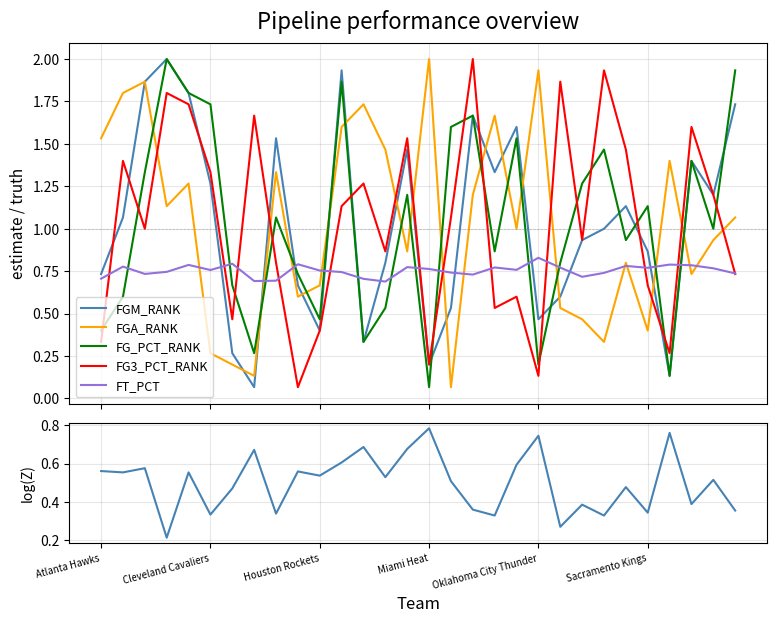

Reading right to left, list all the values displayed in this chart.

FGM_RANK: 1.7	1.2	1.4	0.1	0.9	1.1	1.0	0.9	0.6	0.5	1.6	1.3	1.7	0.5	0.2	1.5	0.8	0.3	1.9	0.4	0.7	1.5	0.1	0.3	1.3	1.8	2.0	1.9	1.1	0.7
FGA_RANK: 1.1	0.9	0.7	1.4	0.4	0.8	0.3	0.5	0.5	1.9	1.0	1.7	1.2	0.1	2.0	0.9	1.5	1.7	1.6	0.7	0.6	1.3	0.1	0.2	0.3	1.3	1.1	1.9	1.8	1.5
FG_PCT_RANK: 1.9	1.0	1.4	0.1	1.1	0.9	1.5	1.3	0.8	0.2	1.5	0.9	1.7	1.6	0.1	1.2	0.5	0.3	1.9	0.5	0.7	1.1	0.3	0.7	1.7	1.8	2.0	1.3	0.6	0.4
FG3_PCT_RANK: 0.7	1.2	1.6	0.3	0.7	1.5	1.9	0.9	1.9	0.1	0.6	0.5	2.0	1.1	0.2	1.5	0.9	1.3	1.1	0.4	0.1	0.8	1.7	0.5	1.3	1.7	1.8	1.0	1.4	0.3
FT_PCT: 0.7	0.8	0.8	0.8	0.8	0.8	0.7	0.7	0.8	0.8	0.8	0.8	0.7	0.7	0.8	0.8	0.7	0.7	0.7	0.8	0.8	0.7	0.7	0.8	0.8	0.8	0.7	0.7	0.8	0.7
W_PCT: 0.4	0.5	0.4	0.8	0.3	0.5	0.3	0.4	0.3	0.7	0.6	0.3	0.4	0.5	0.8	0.7	0.5	0.7	0.6	0.5	0.6	0.3	0.7	0.5	0.3	0.6	0.2	0.6	0.6	0.6